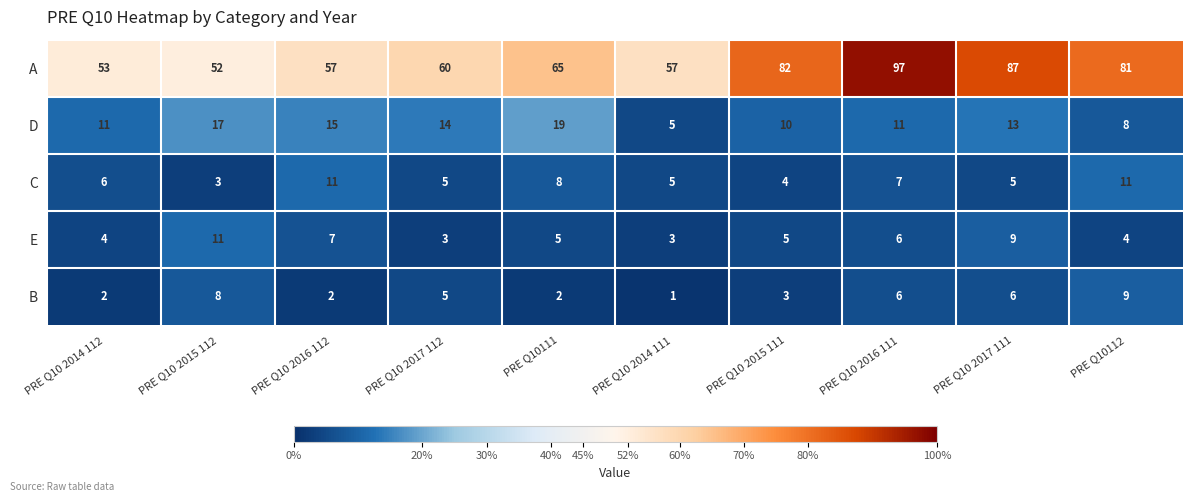

At which category is the sum across all series the highest?

PRE Q10 2016 111